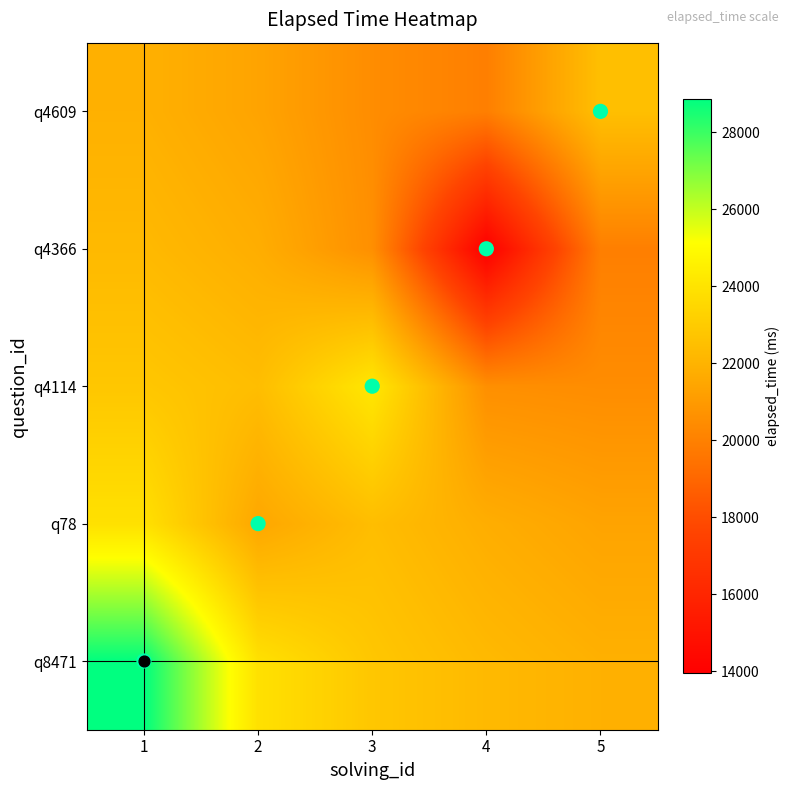

Between 1 and 3, which is larger?

1